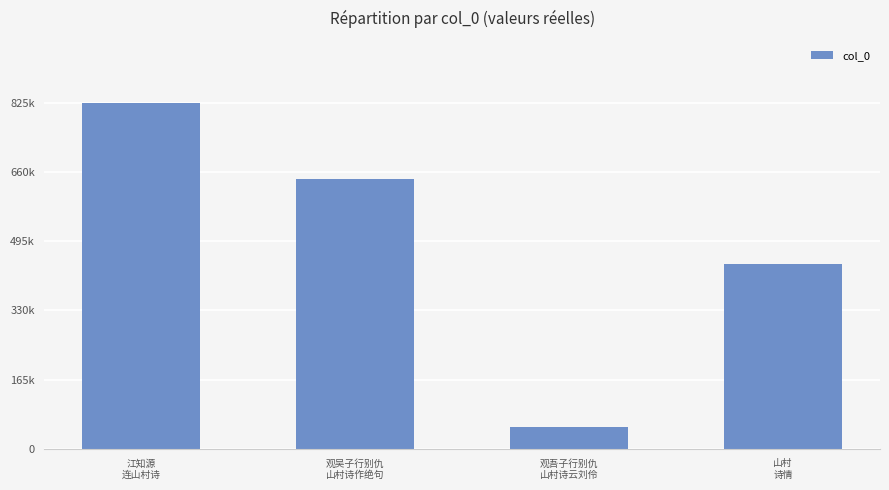

Does the chart contain any negative values?

No